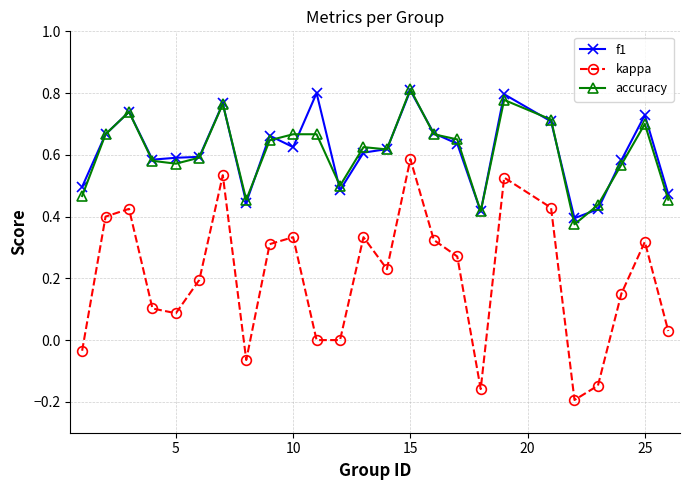

True or false: kappa and accuracy intersect in this chart.

False